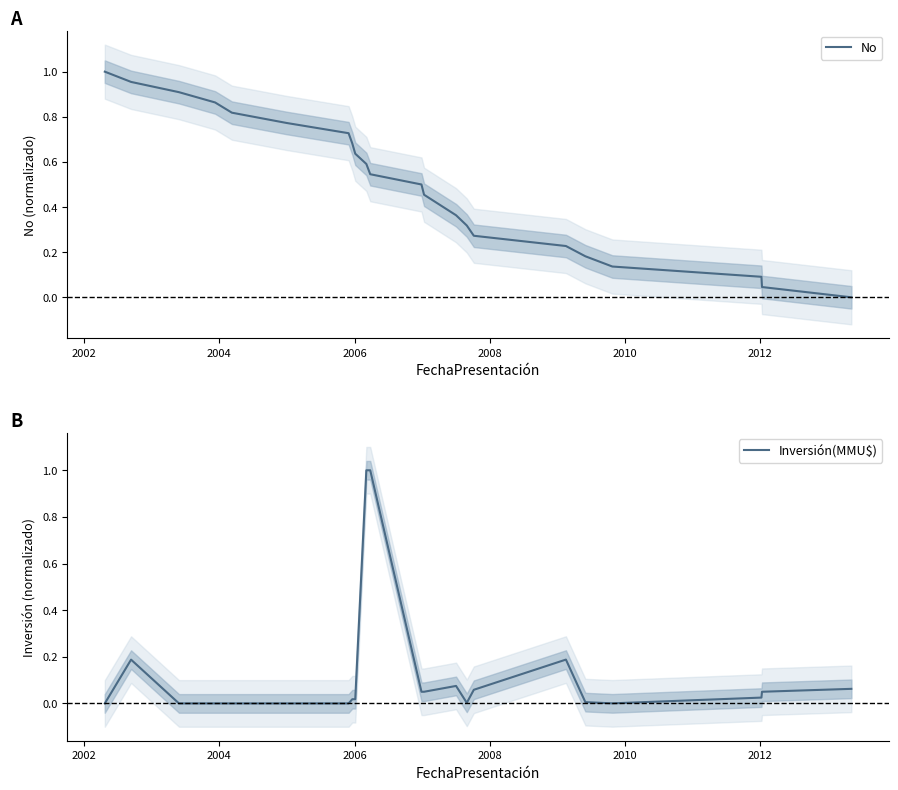

Which series changed the most between 2014 and 15?

No